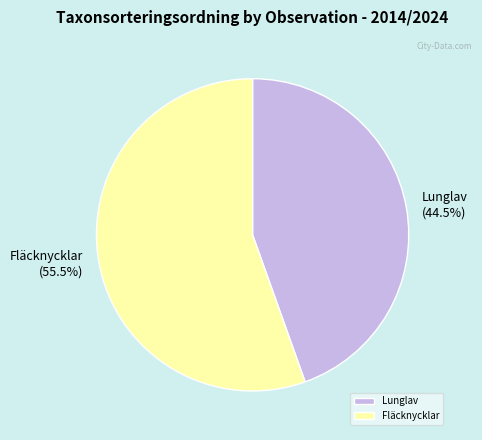

To the nearest percent, what is the average slice percentage?

50%